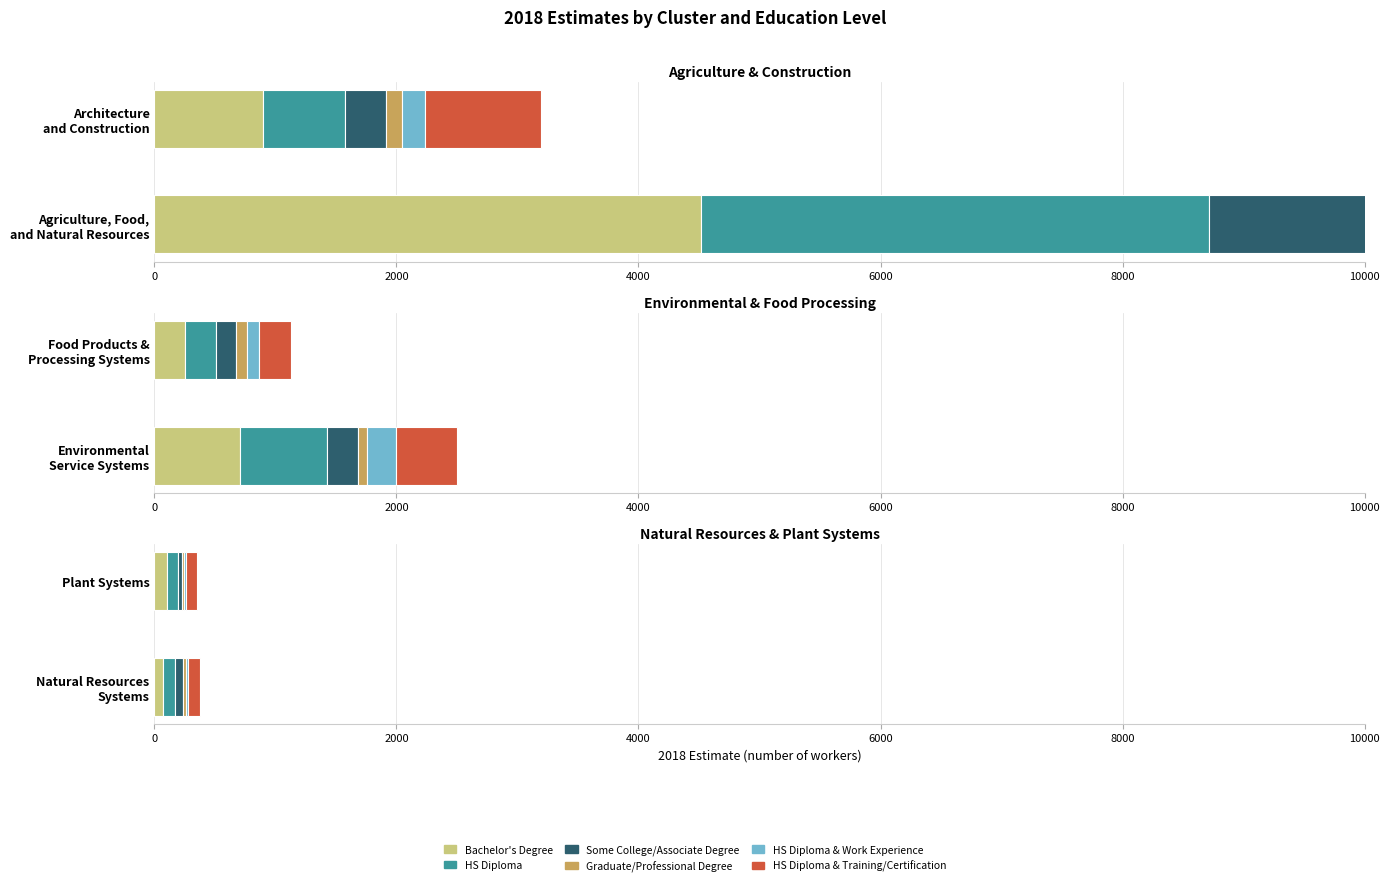

Between Architecture
and Construction and Plant Systems, which series saw the biggest shift?

HS Diploma & Training/Certification